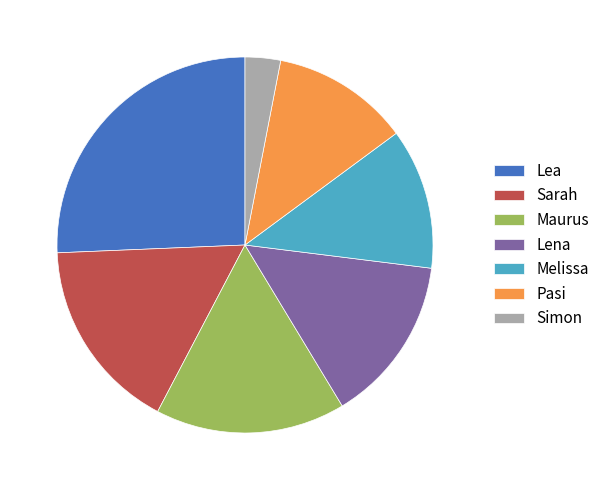

Which has a higher value, Lea or Sarah?

Lea